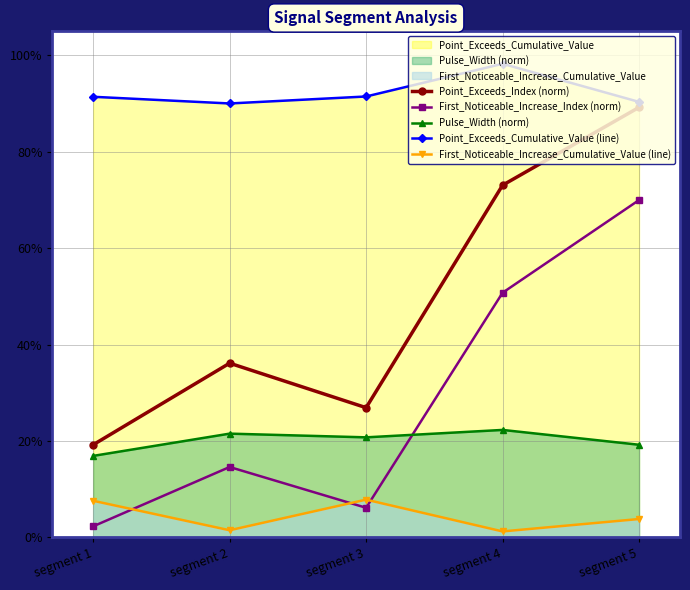

Is the value of Point_Exceeds_Index (norm) at segment 5 greater than the value of Point_Exceeds_Cumulative_Value (line) at segment 4?

No